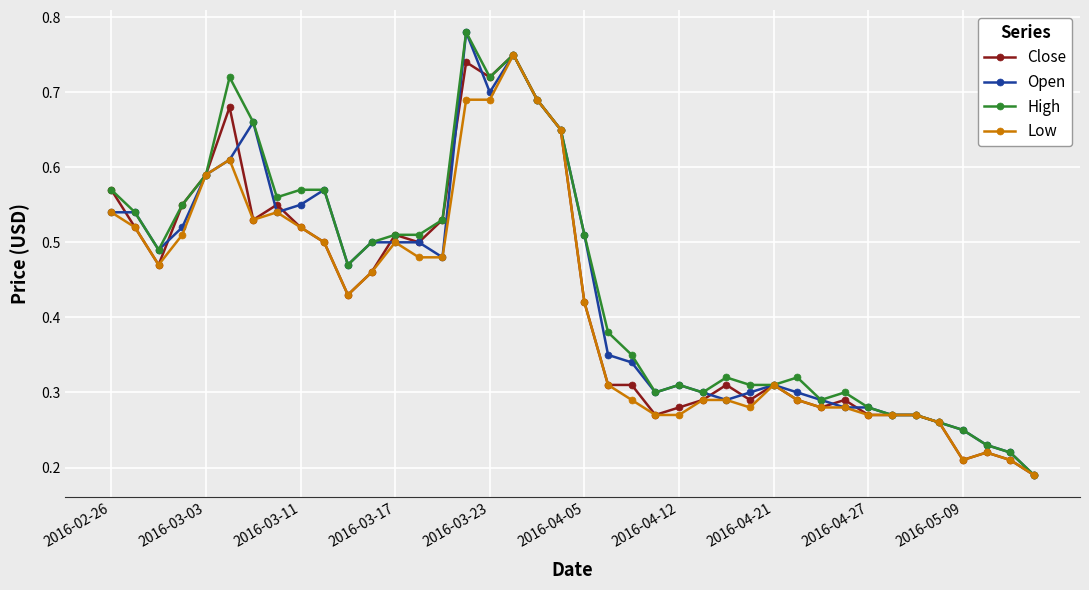

At how many categories does at least one series exceed 0?

40